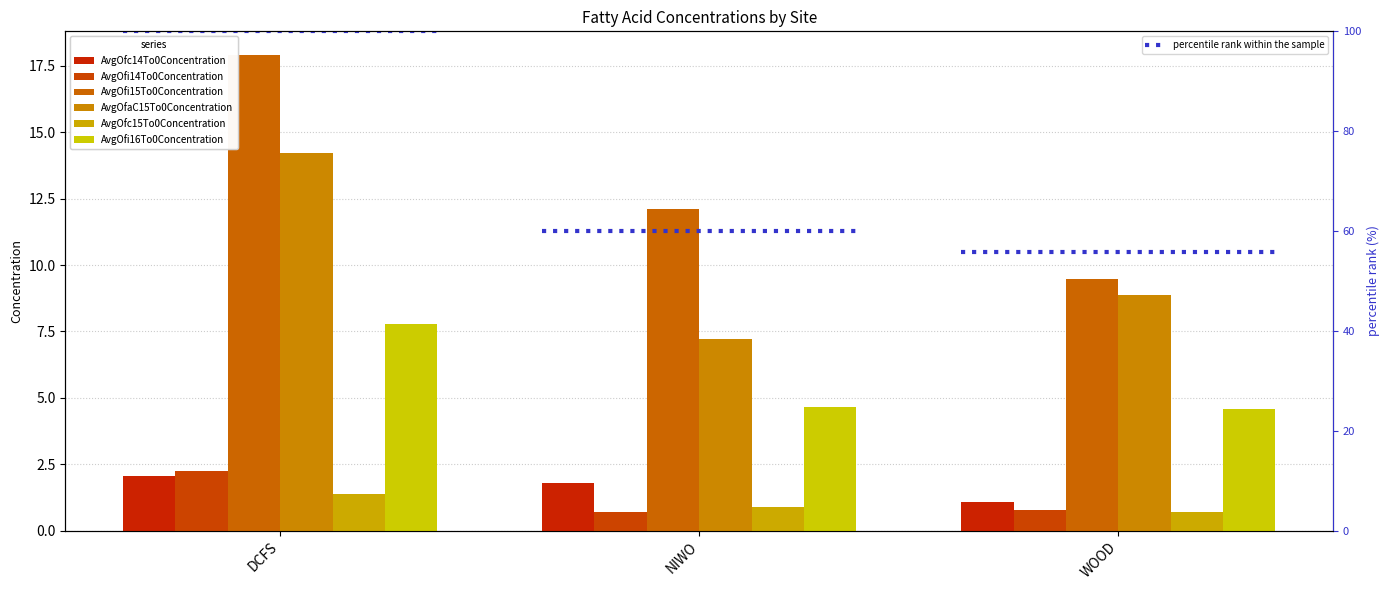

What is the minimum value for AvgOfc14To0Concentration?

1.1